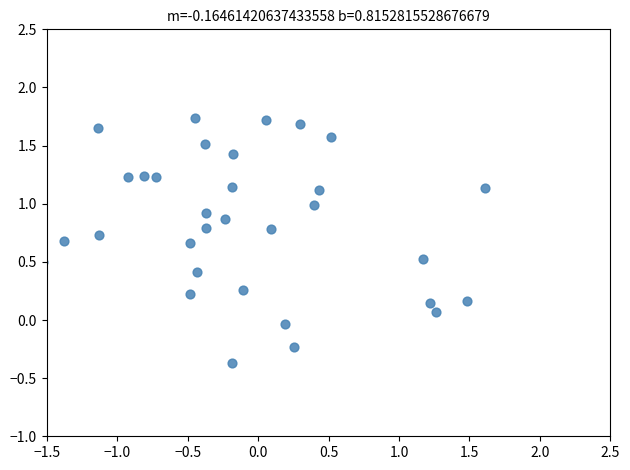

What is the range of Y values (max minus min)?

2.1